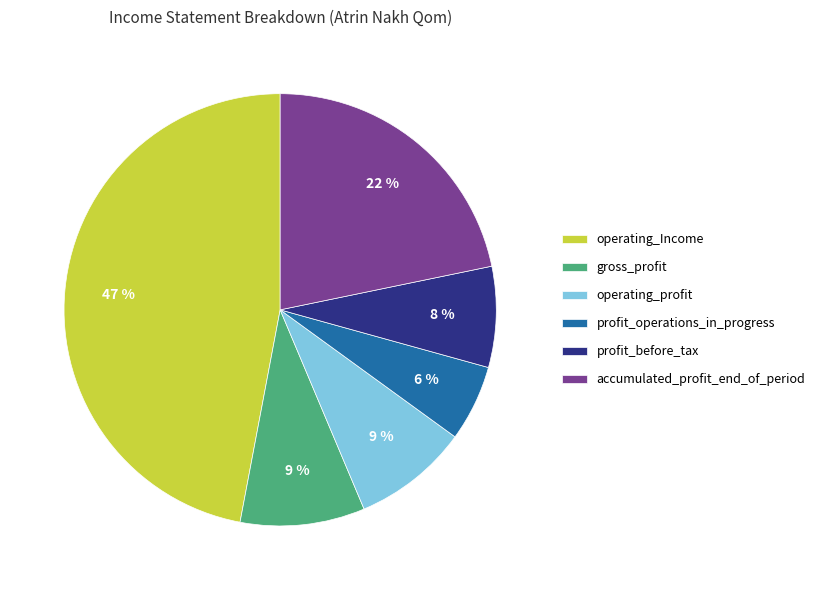

Is there any slice that represents more than half of the pie?

No